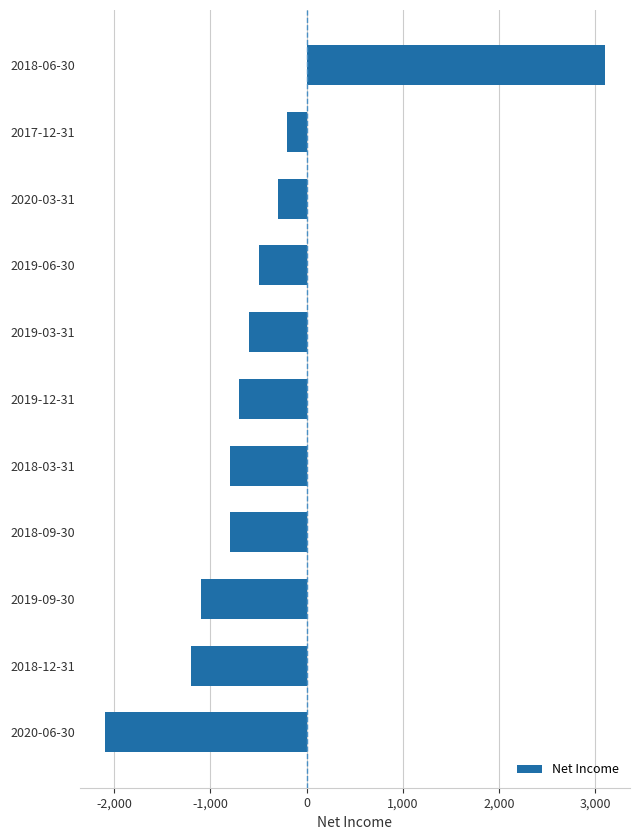

What is the maximum value shown in the chart?

3100